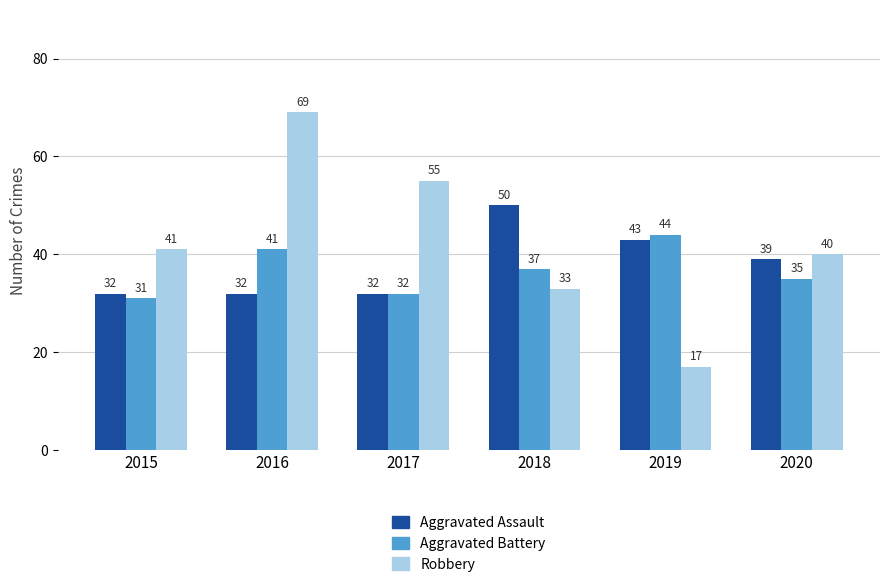

What is the approximate value of Robbery at 2018, to the nearest 10?

30